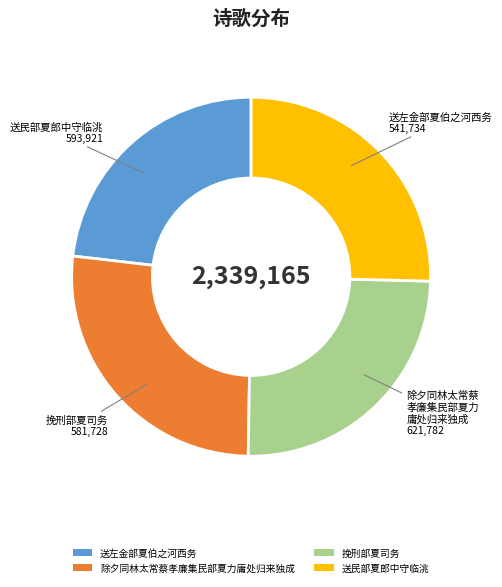

Combined, do 送左金部夏伯之河西务 and 挽刑部夏司务 account for over 50%?

No